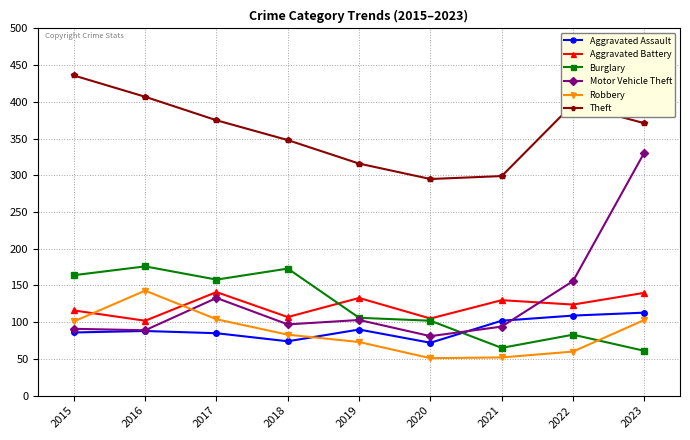

Which series has the largest range (max minus min)?

Motor Vehicle Theft